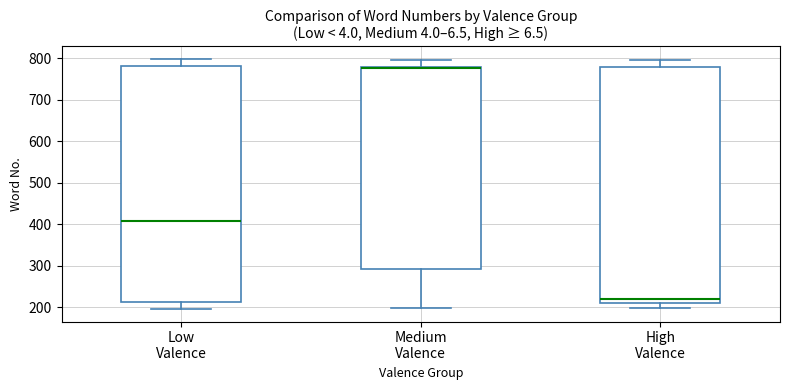

Reading left to right, transcribe this box plot: for each box, give where its median line is, the range the box spans, and where its two whiskers end, as read against the y-axis. The values are not printed on the chart, so give them approximately, as read against the axis.

Low Valence: median 410, box 210 to 780, whiskers 200 to 800
Medium Valence: median 780 (just below the box's upper edge), box 290 to 780, whiskers 200 to 800
High Valence: median 220, box 210 to 780, whiskers 200 to 800